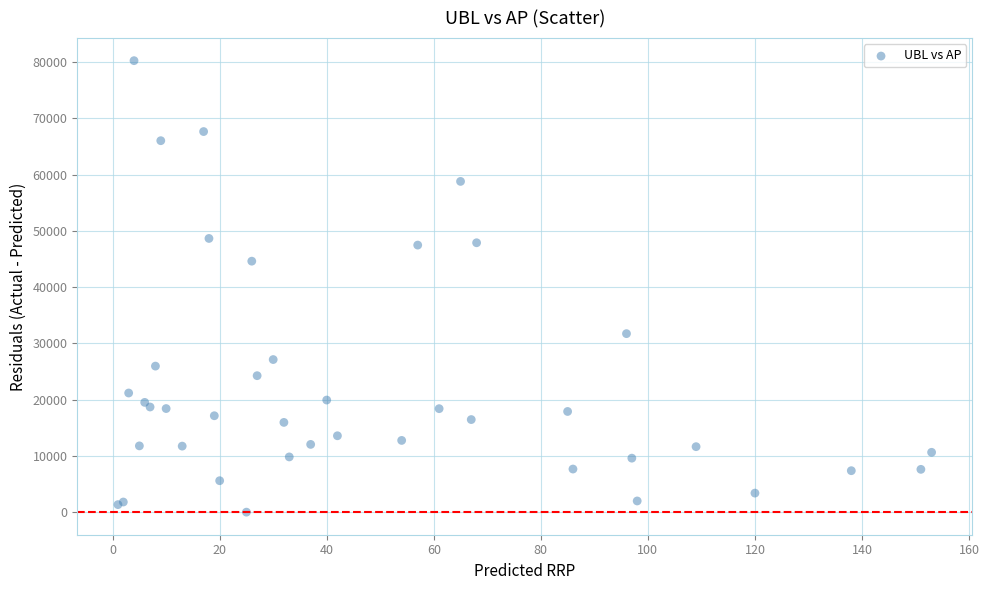

What Y value in the scatter plot is closest to 40135?

44622